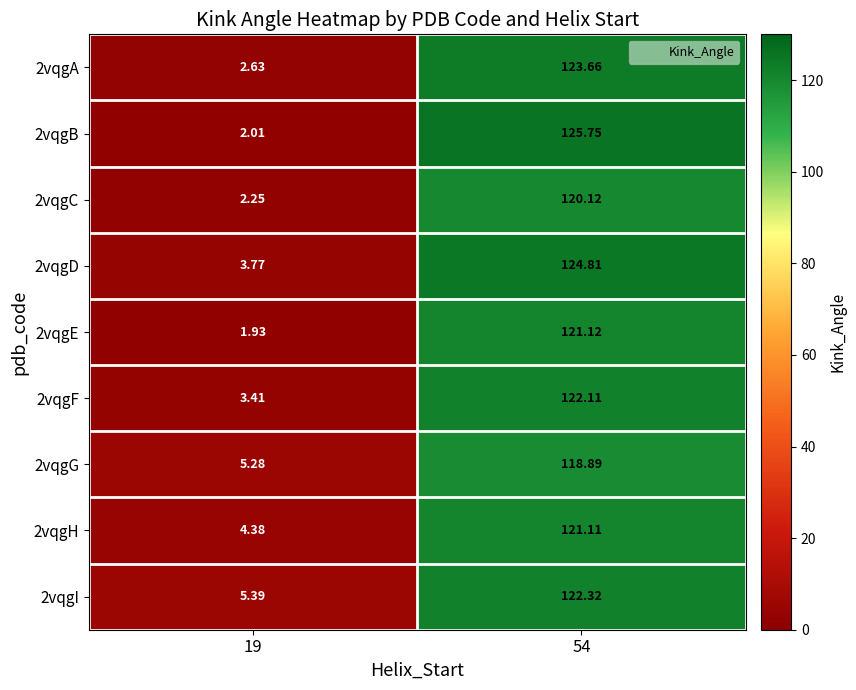

Is the value of 2vqgA at 19 greater than the value of 2vqgD at 54?

No